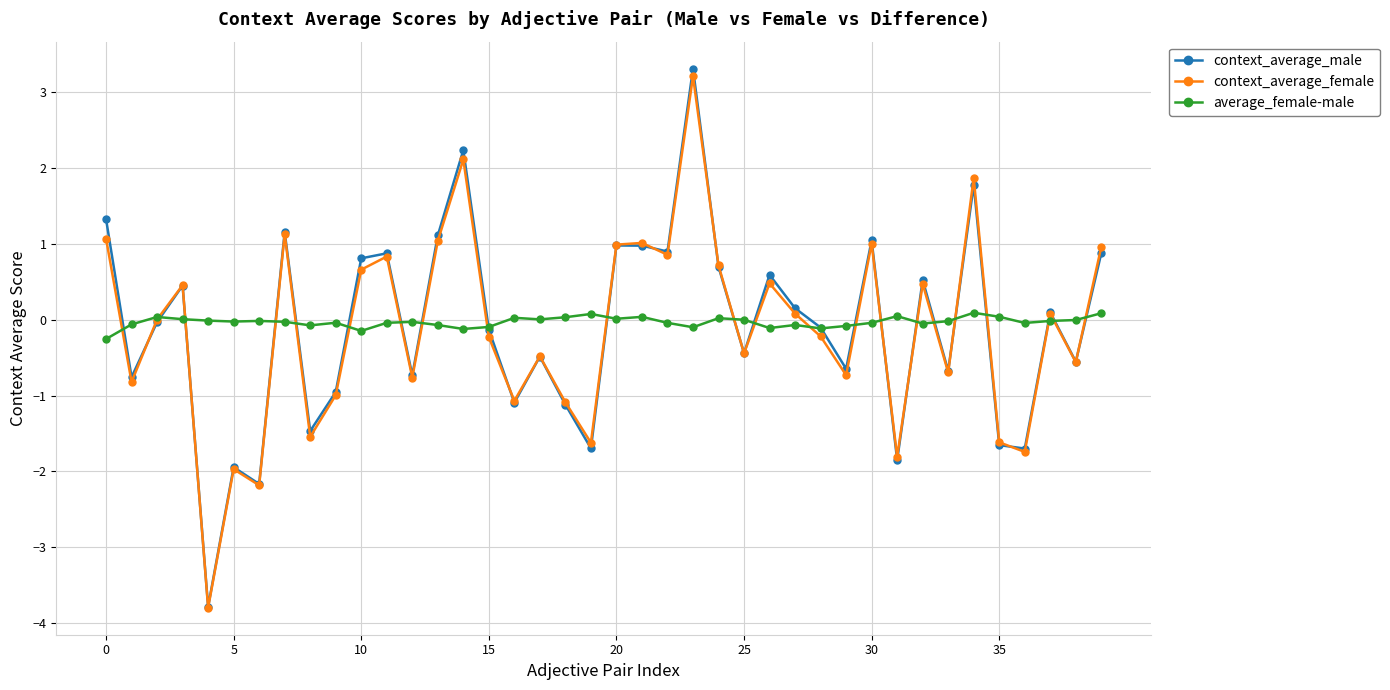

How many values in context_average_male are above zero?

19